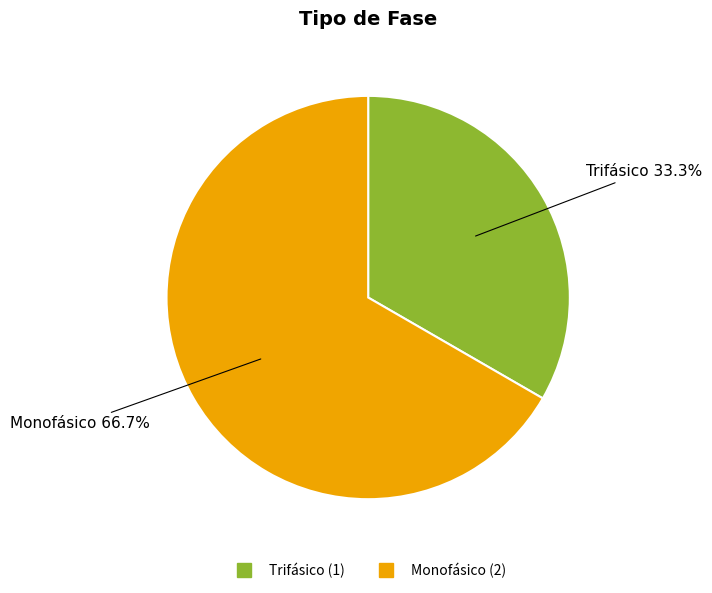

Rank the categories by value from lowest to highest.

Trifásico, Monofásico